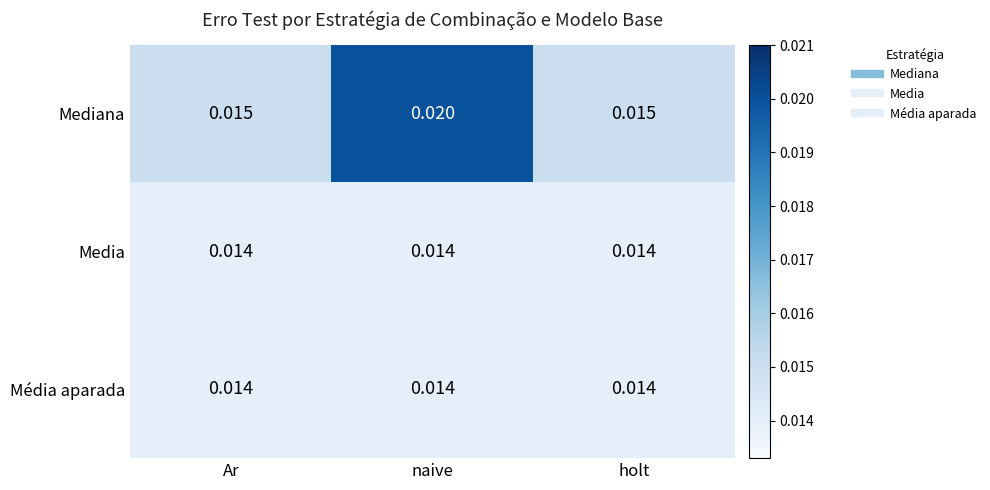

Which series has the widest spread of values?

Mediana